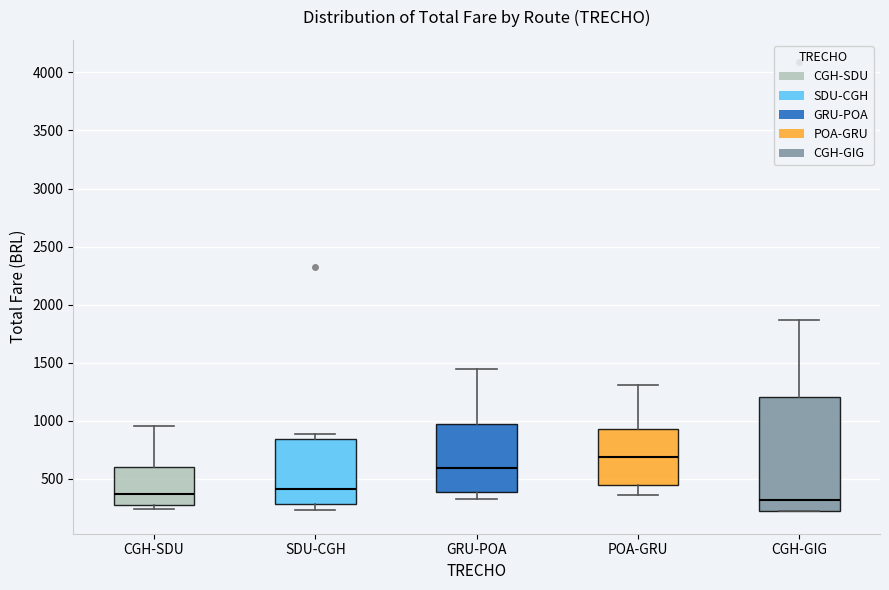

Reading left to right, transcribe this box plot: for each box, give where its median line is, the range the box spans, and where its two whiskers end, as read against the y-axis. The values are not printed on the chart, so give them approximately, as read against the axis.

CGH-SDU: median 350, box 250 to 600, whiskers 250 (just below the box's lower edge) to 950
SDU-CGH: median 400, box 300 to 850, whiskers 250 to 900
GRU-POA: median 600, box 400 to 950, whiskers 300 to 1450
POA-GRU: median 700, box 450 to 950, whiskers 350 to 1300
CGH-GIG: median 300, box 200 to 1200, whiskers 200 to 1850